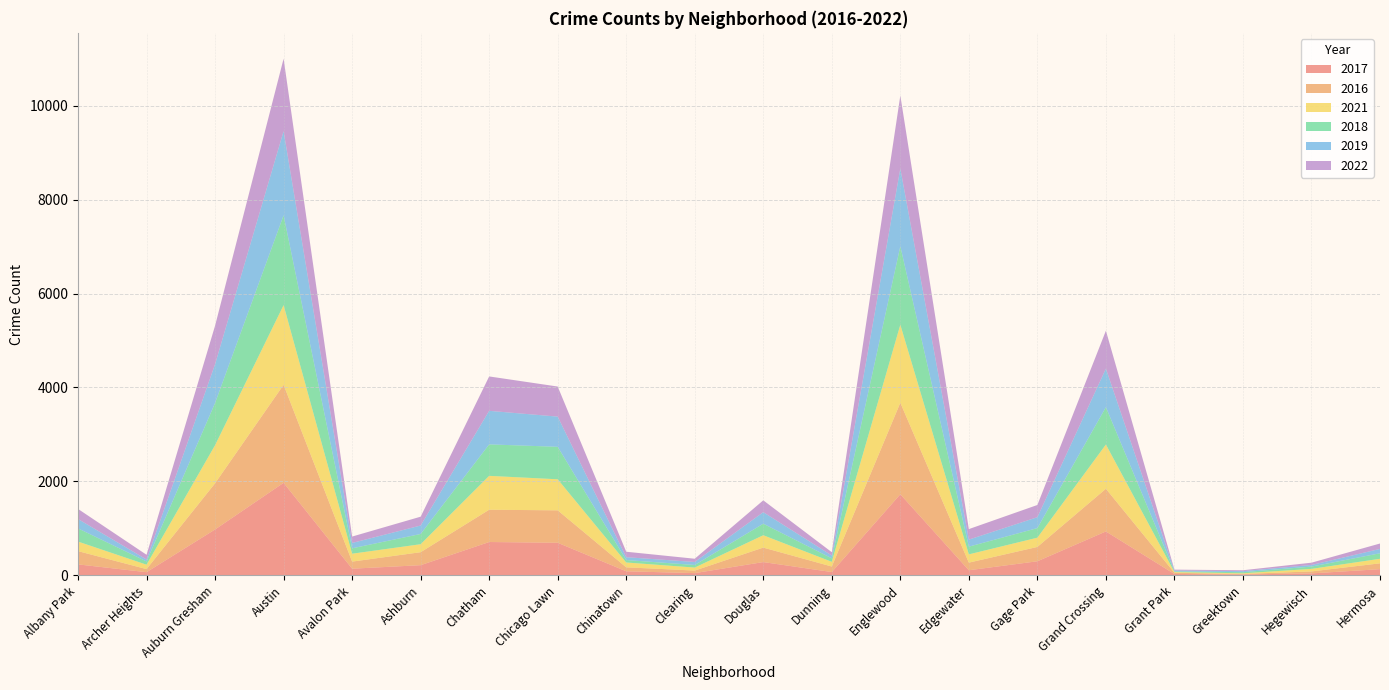

Reading left to right, transcribe all the data shown in this chart.

2017: 235	69	978	1971	143	218	711	695	88	49	284	72	1727	110	301	936	30	20	43	133
2016: 282	65	983	2086	151	276	687	690	84	54	308	117	1948	162	305	908	26	11	42	124
2021: 203	94	811	1696	168	170	721	661	103	64	263	100	1660	176	197	942	15	14	54	97
2018: 281	69	898	1911	115	218	670	691	52	55	246	74	1671	164	204	795	15	24	49	117
2019: 199	41	826	1792	114	180	714	643	61	64	245	61	1654	150	232	820	18	22	34	93
2022: 215	101	819	1542	136	188	732	640	116	69	252	70	1553	224	260	807	19	19	49	115